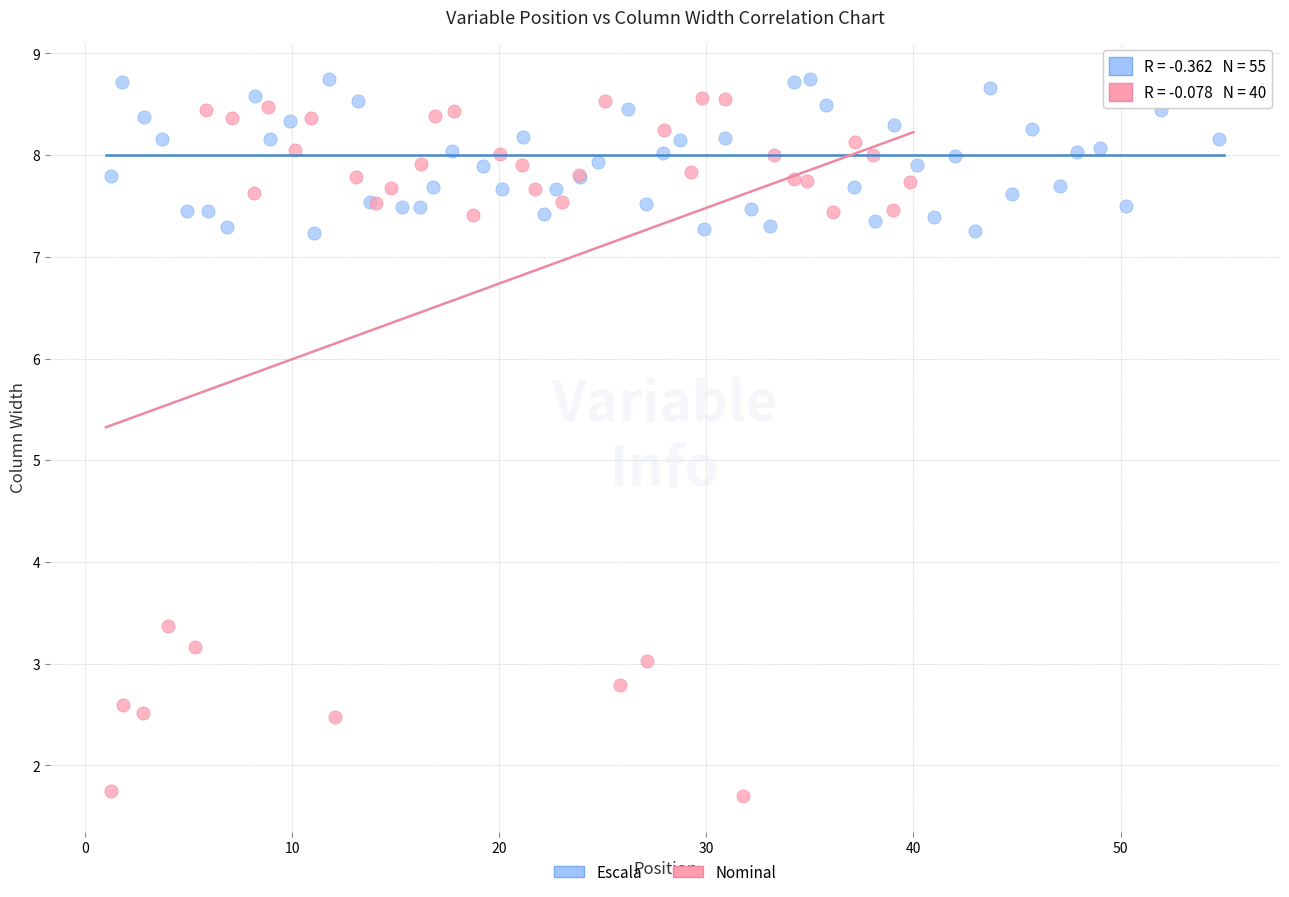

Which series contains the lowest Y value?

Nominal